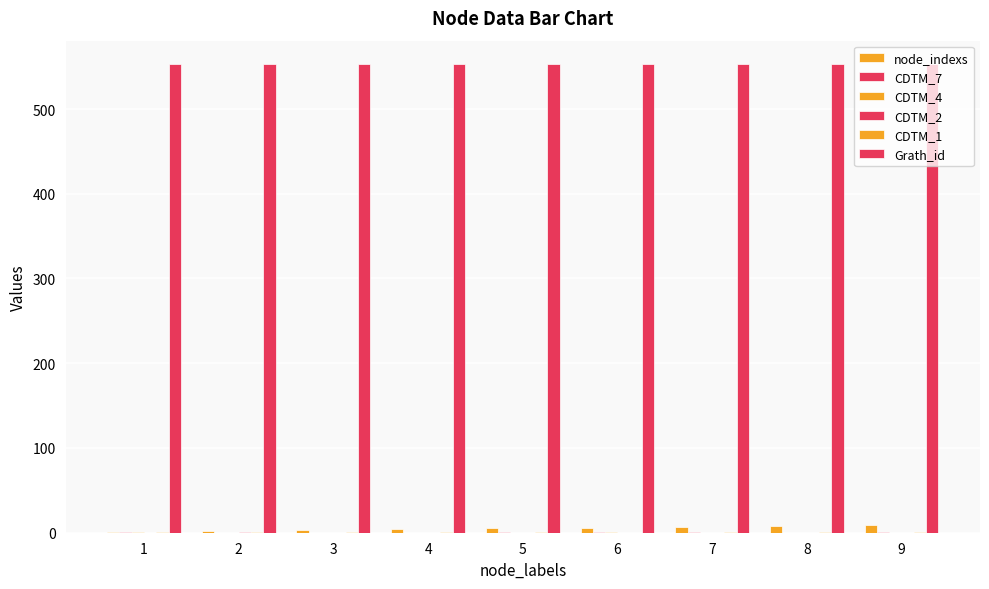

How many groups of bars are there?

9